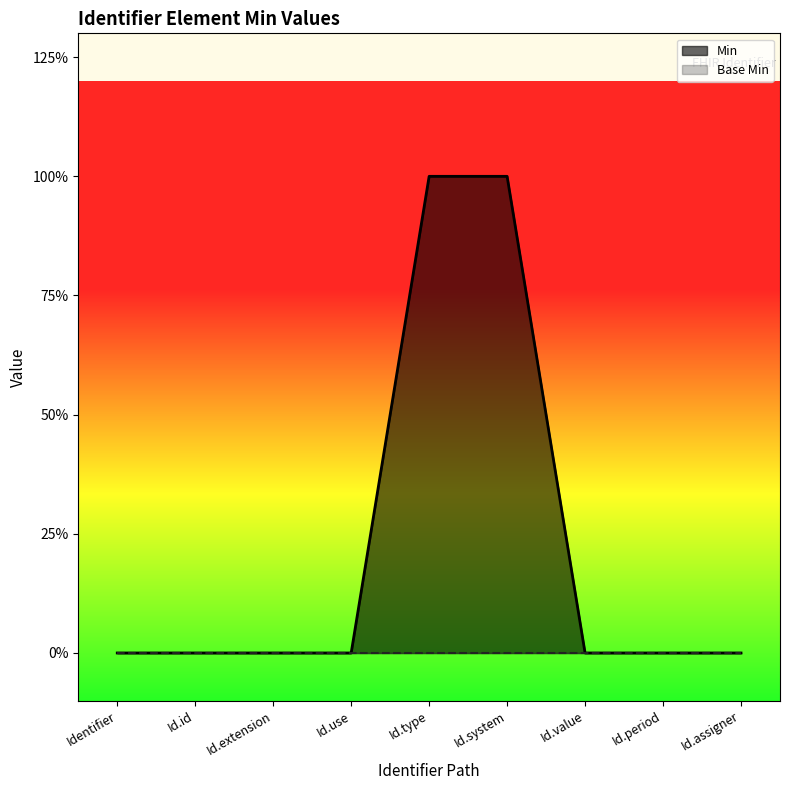

The value at Id.value is 0. True or false?

False